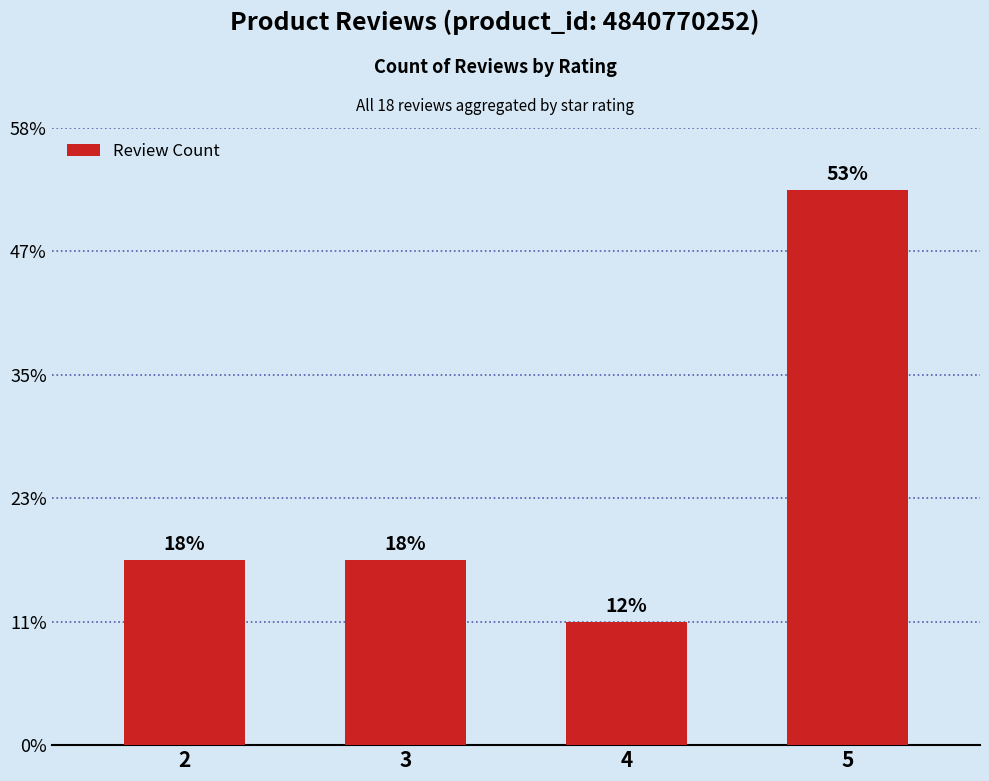

Are the bars horizontal?

No